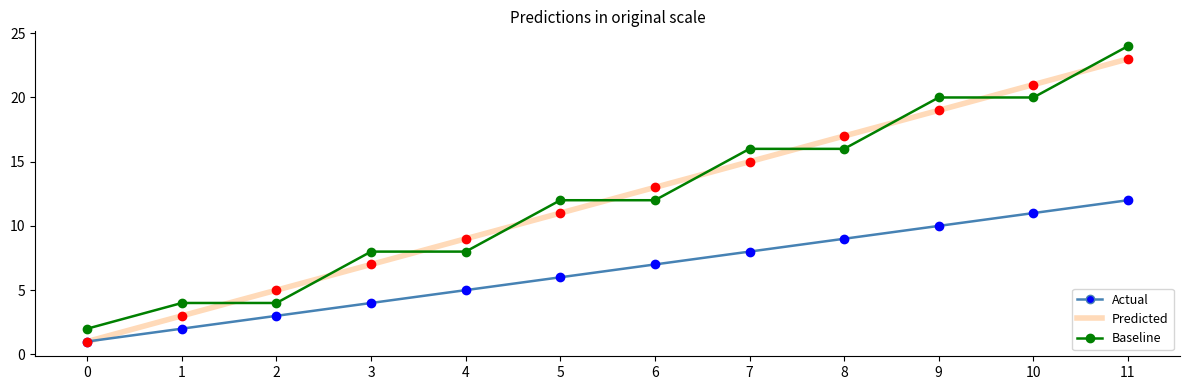

What is the sum of all Predicted values?

144